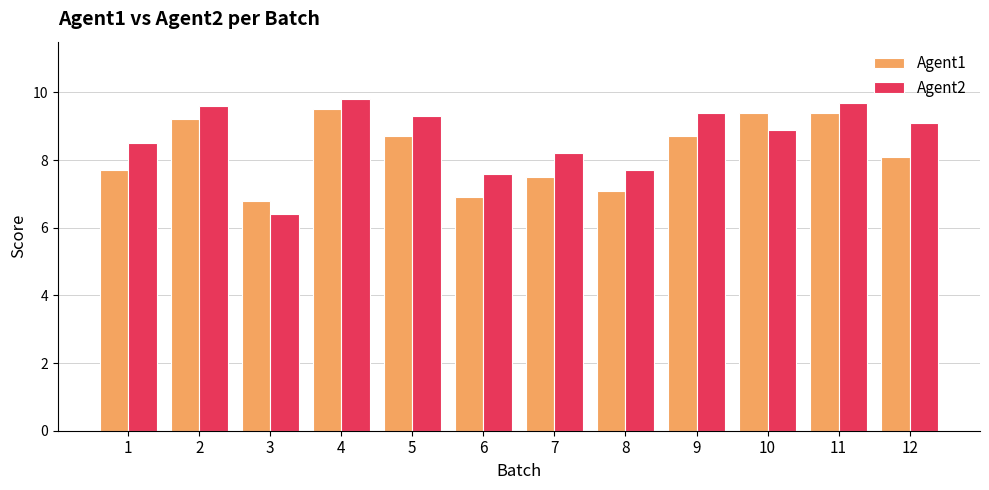

At which category is the sum across all series the highest?

4